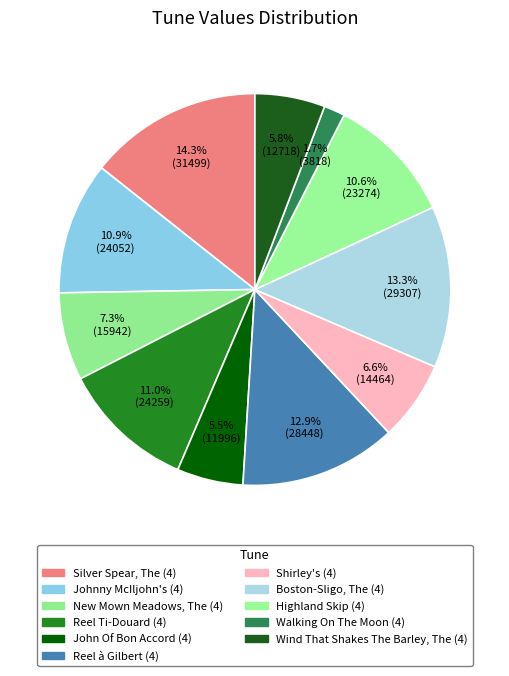

Count the number of slices in the pie.

11